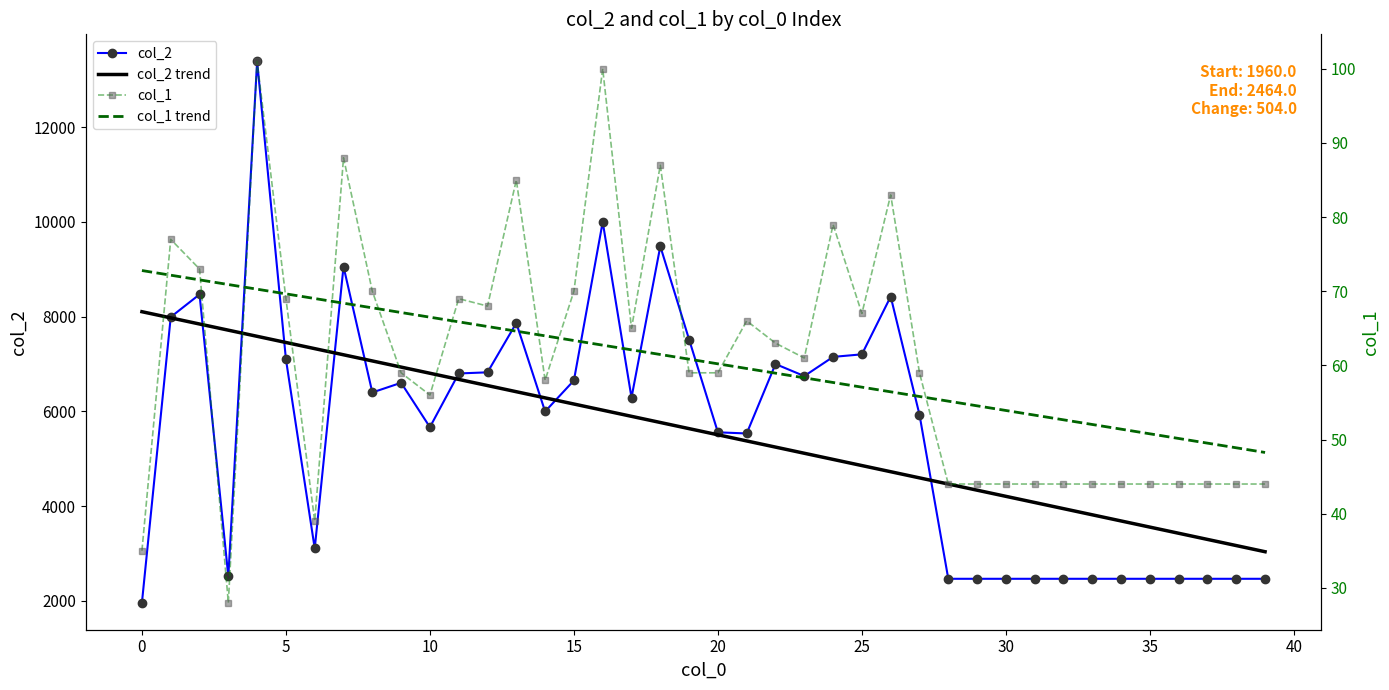

Where does the col_2 trend series first go above 5634?

0